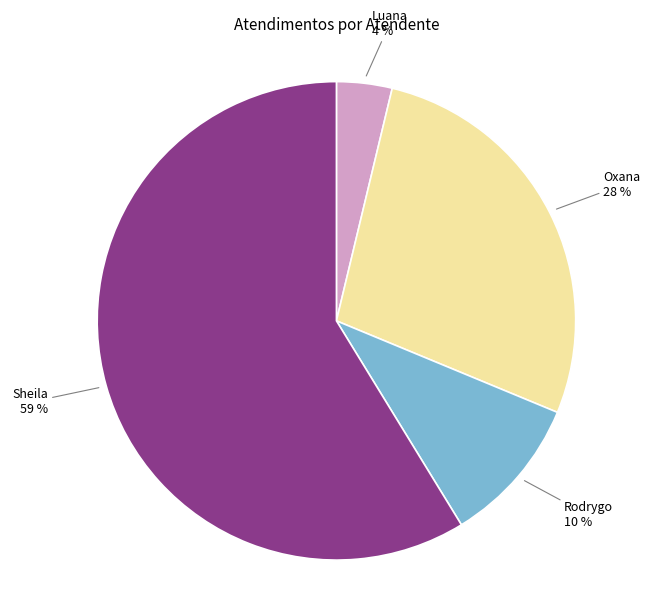

Count the number of slices in the pie.

4